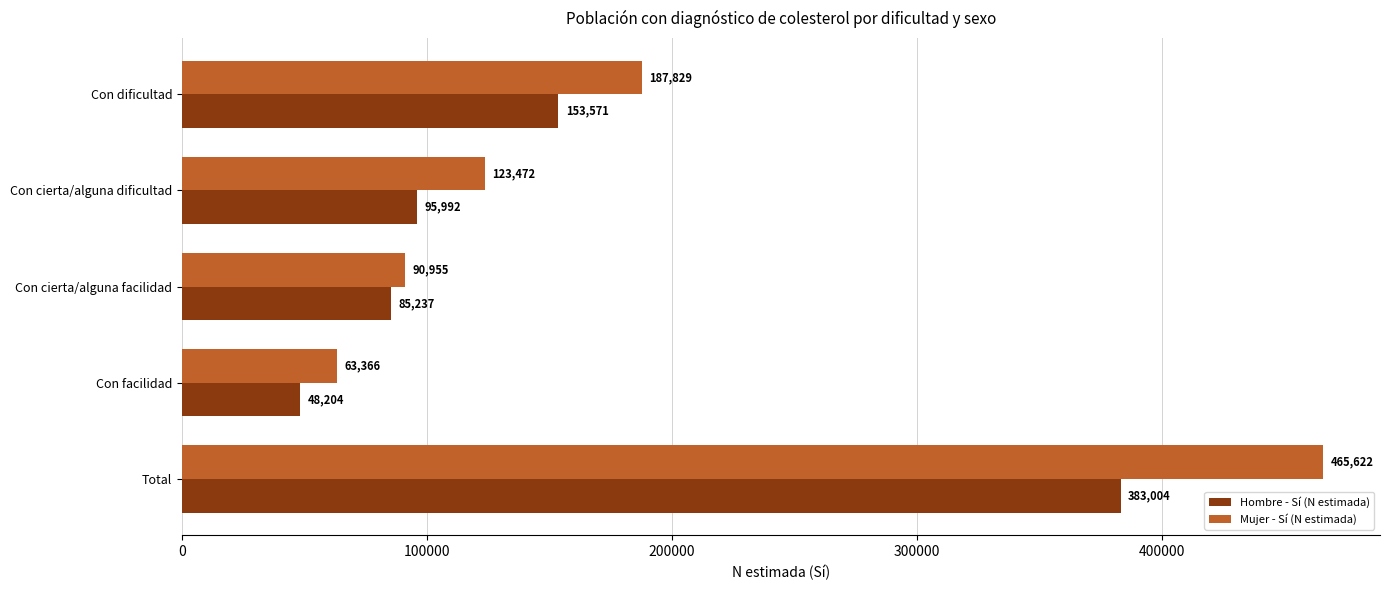

What is the difference between the maximum and minimum values in the Hombre - Sí (N estimada) series?

334800